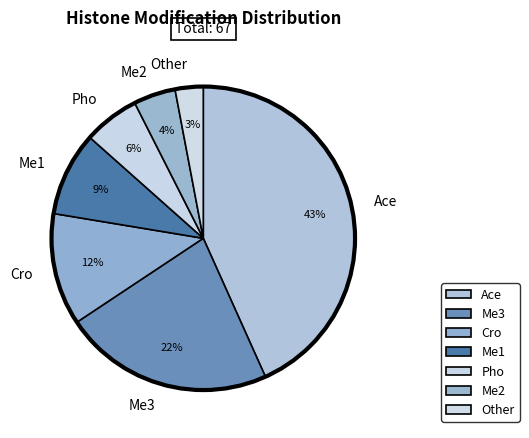

What percentage is the Me2 slice, to the nearest percent?

4%